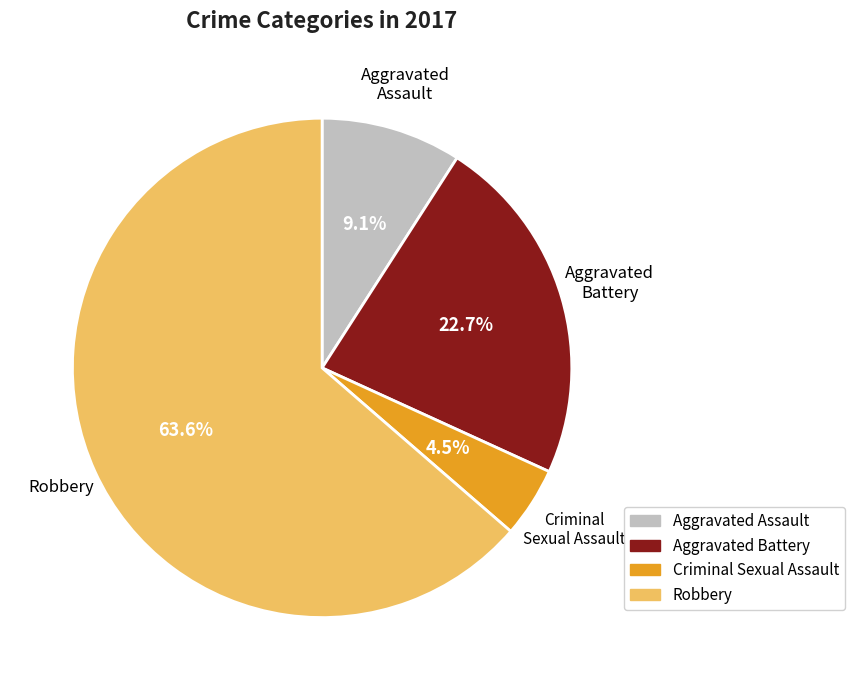

What percentage is NOT represented by Aggravated Assault?

90.9%